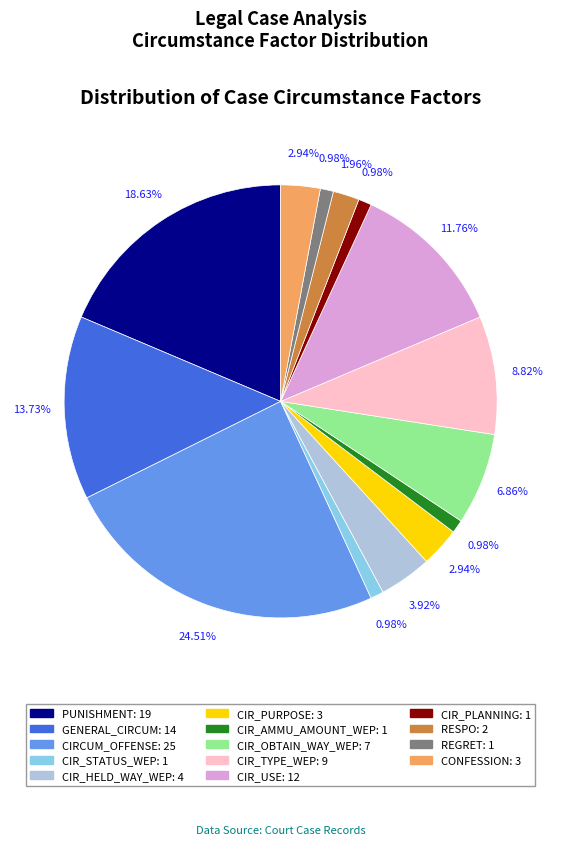

To the nearest percent, what portion does CIR_PLANNING represent?

1%